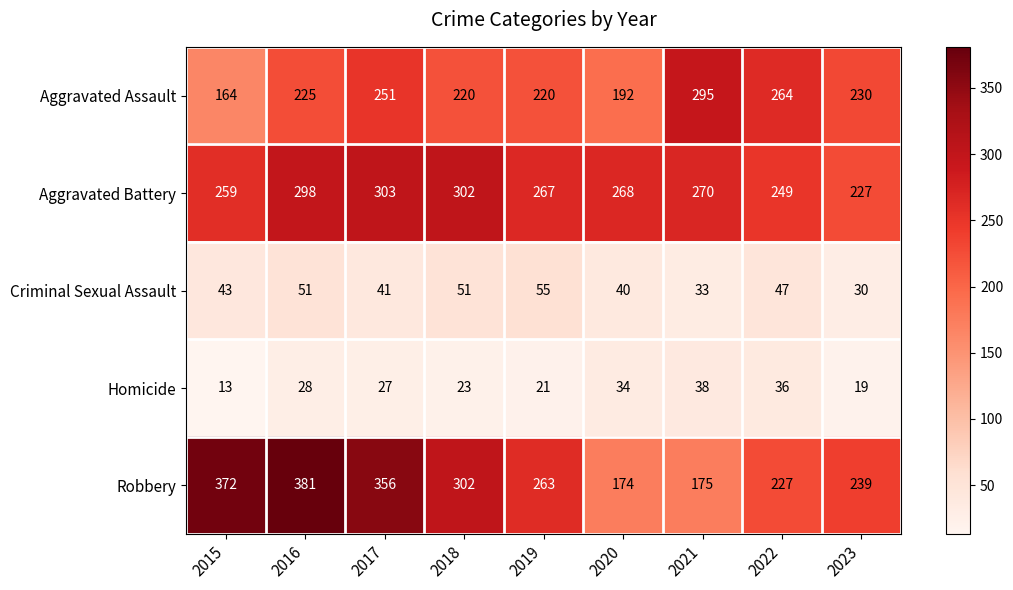

Which series has the largest total across all categories?

Robbery